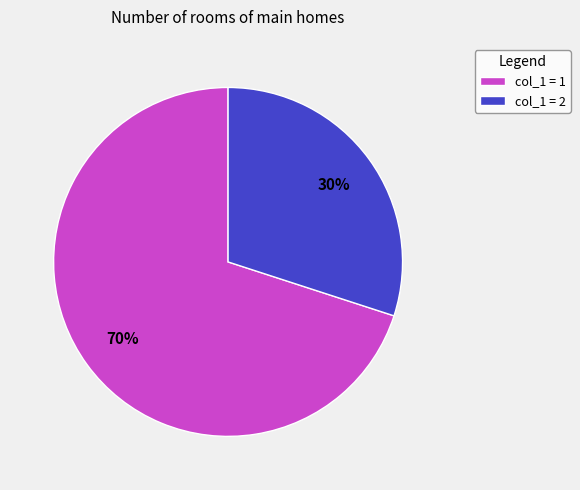

Which category has the biggest portion of the pie?

col_1 = 1